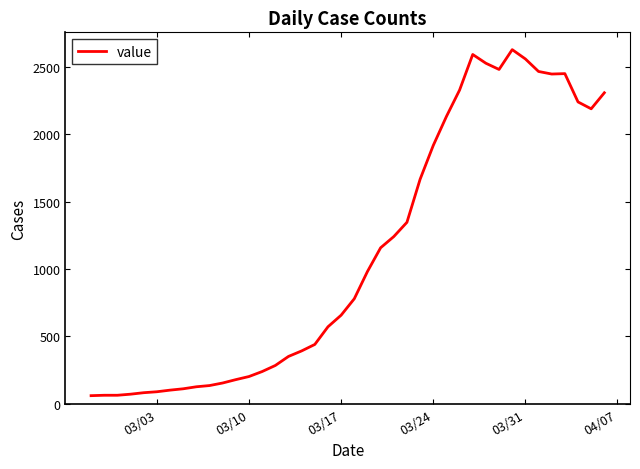

What is the minimum value shown in the chart?

61